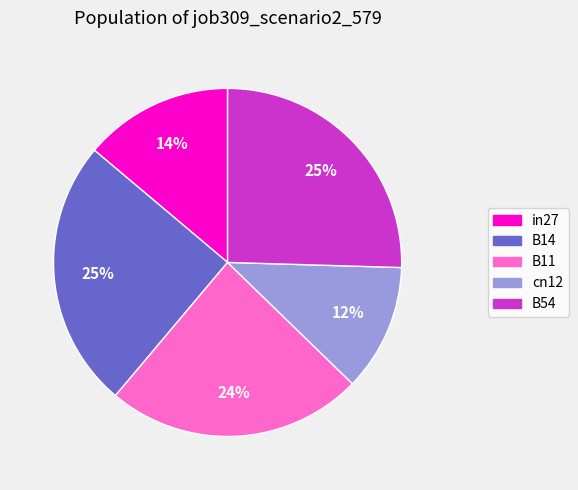

True or false: B11 accounts for 36% of the total.

False